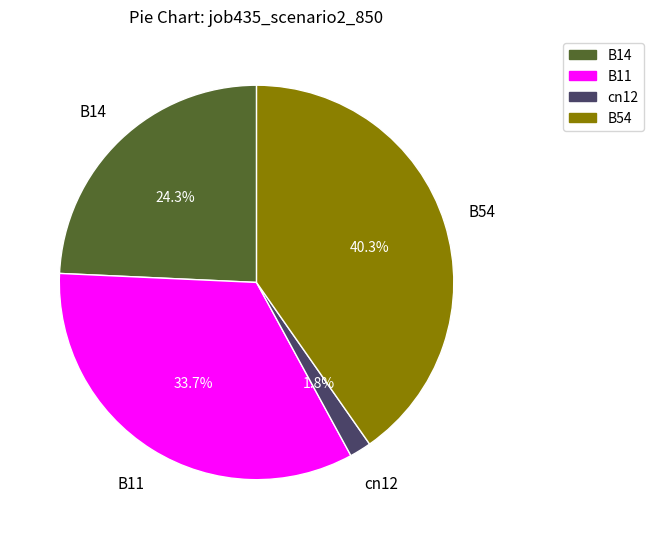

Does any single category account for the majority?

No